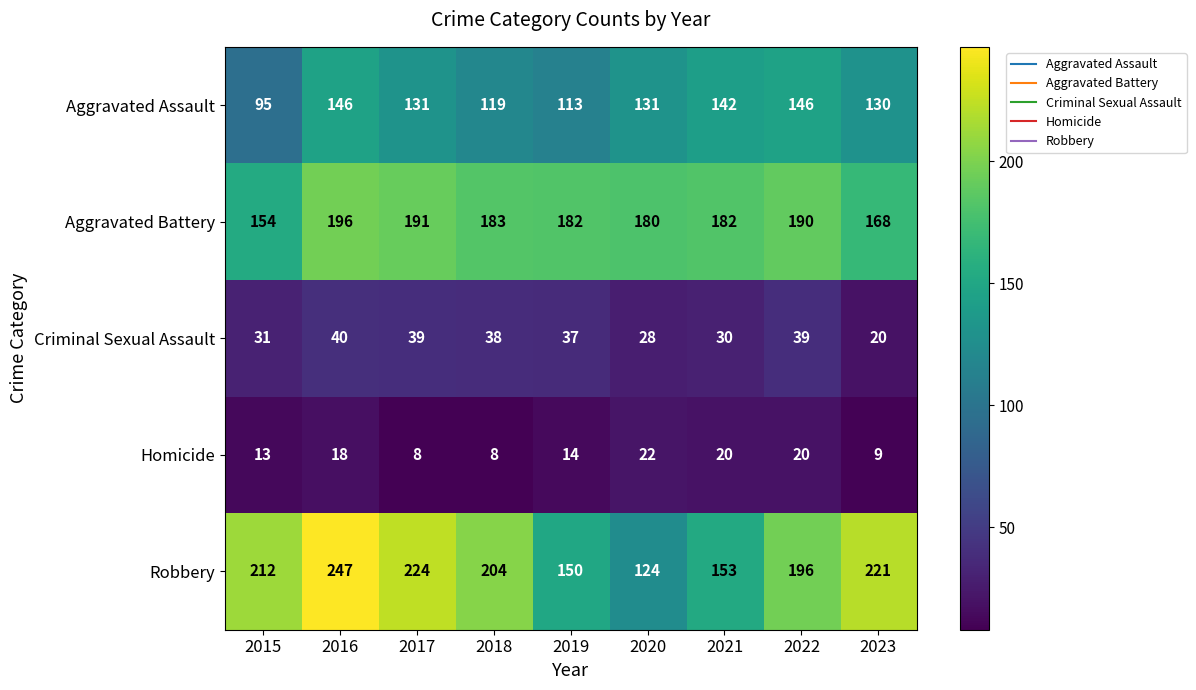

True or false: Robbery has a value of 354 at 2023.

False